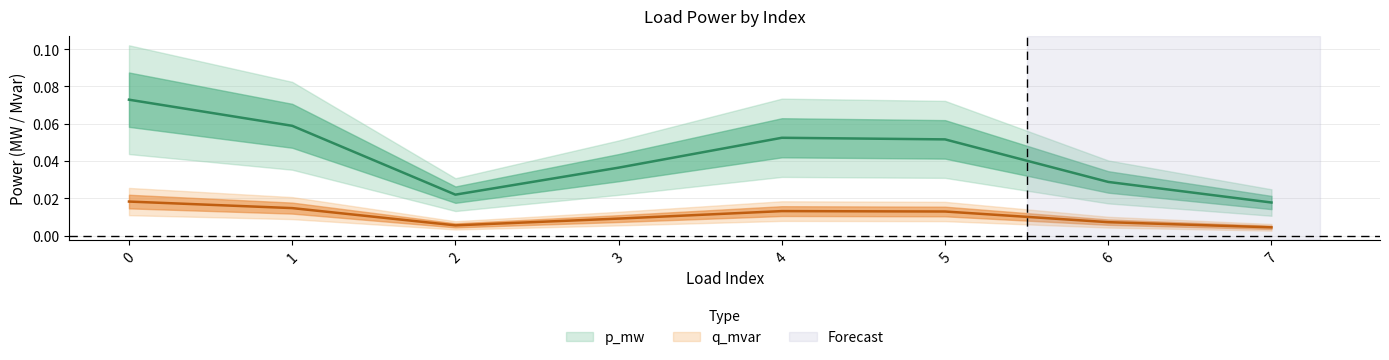

Reading left to right, what are all the values shown in this chart?

p_mw: 0=0.1	1=0.1	2=0.0	3=0.0	4=0.1	5=0.1	6=0.0	7=0.0
q_mvar: 0=0.0	1=0.0	2=0.0	3=0.0	4=0.0	5=0.0	6=0.0	7=0.0